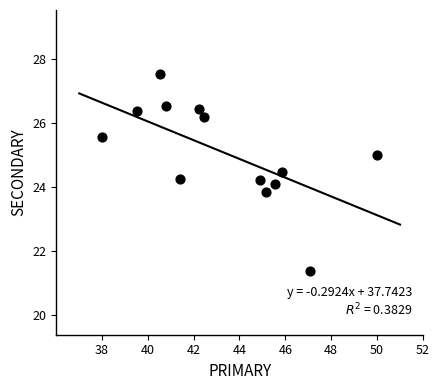

What is the range of X values (max minus min)?

12.0